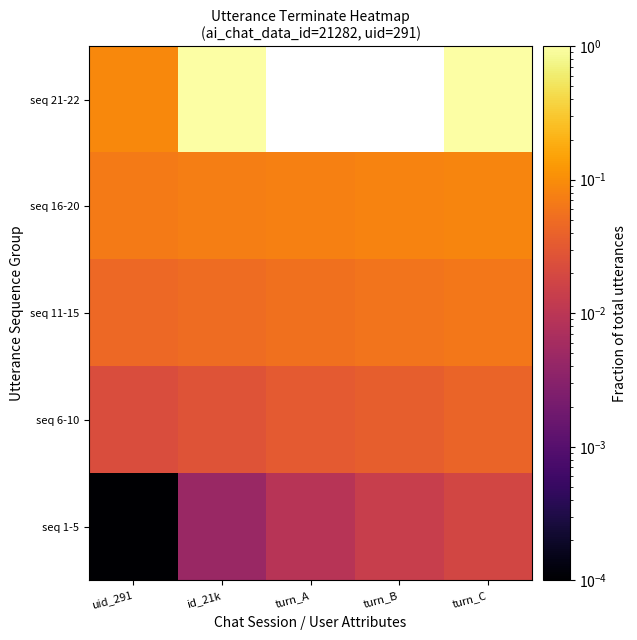

What is the sum of the seq 11-15 values at turn_A and turn_C?

0.1